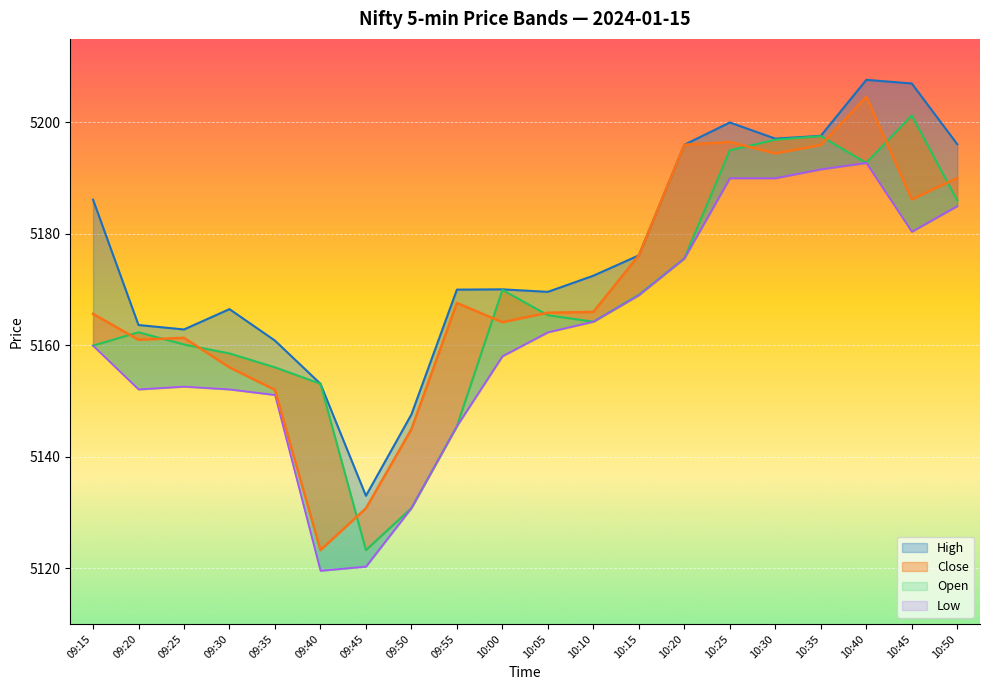

The value of Close at 09:55 is 5167.6. True or false?

True